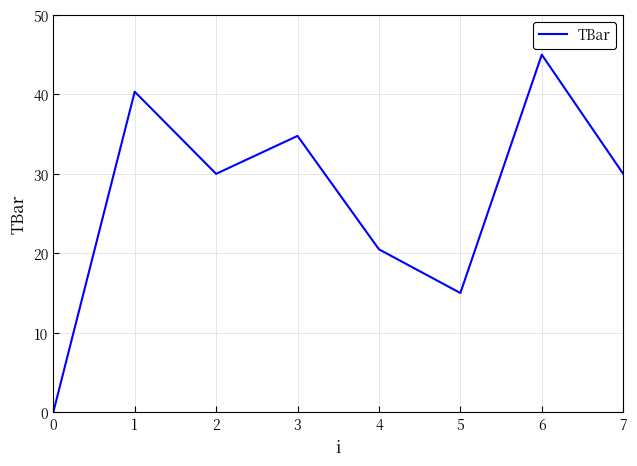

How many distinct data groups are displayed?

1